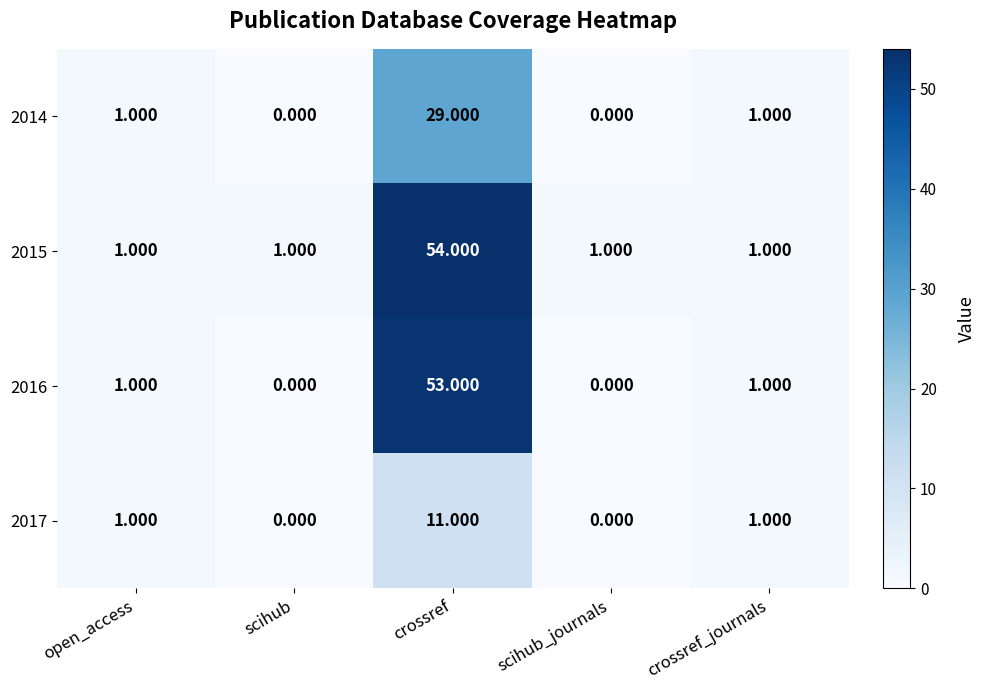

Is the value of 2017 at crossref greater than the value of 2014 at scihub_journals?

Yes